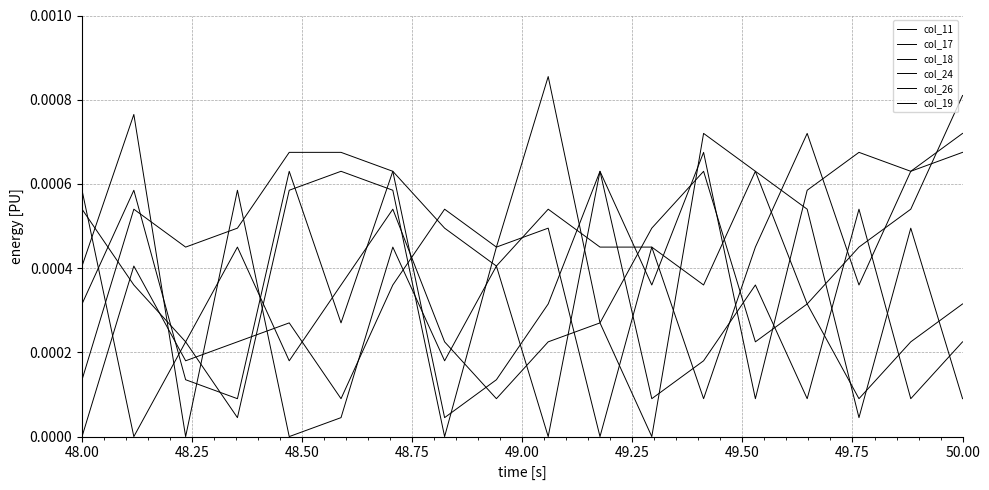

Is this an area chart (filled region under the line)?

No